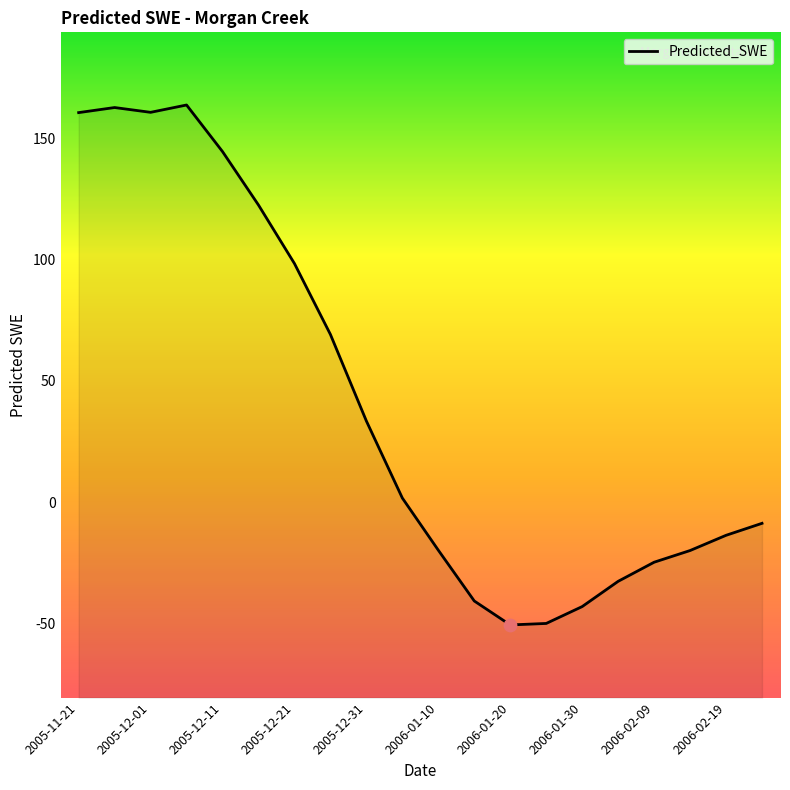

What is the change in value from 12 to 19?

+42.0